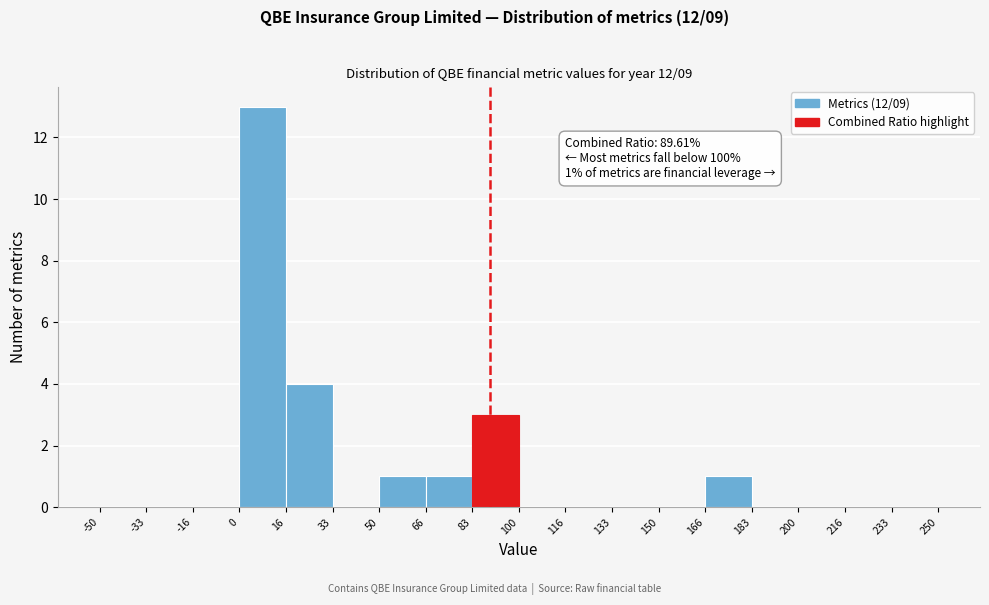

Over which range of the x-axis is the bar tallest?

0 to 16